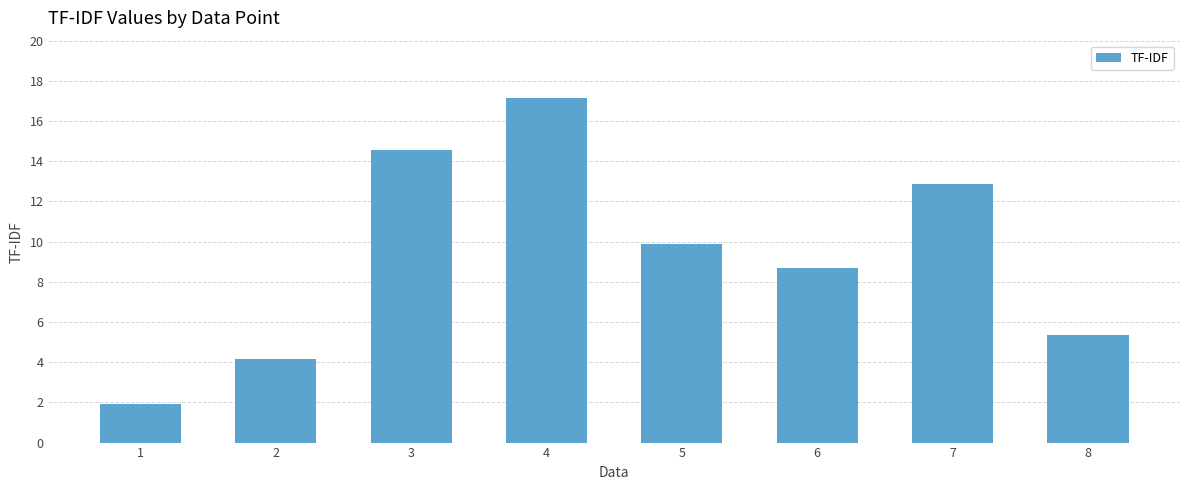

What is the minimum value shown in the chart?

1.9